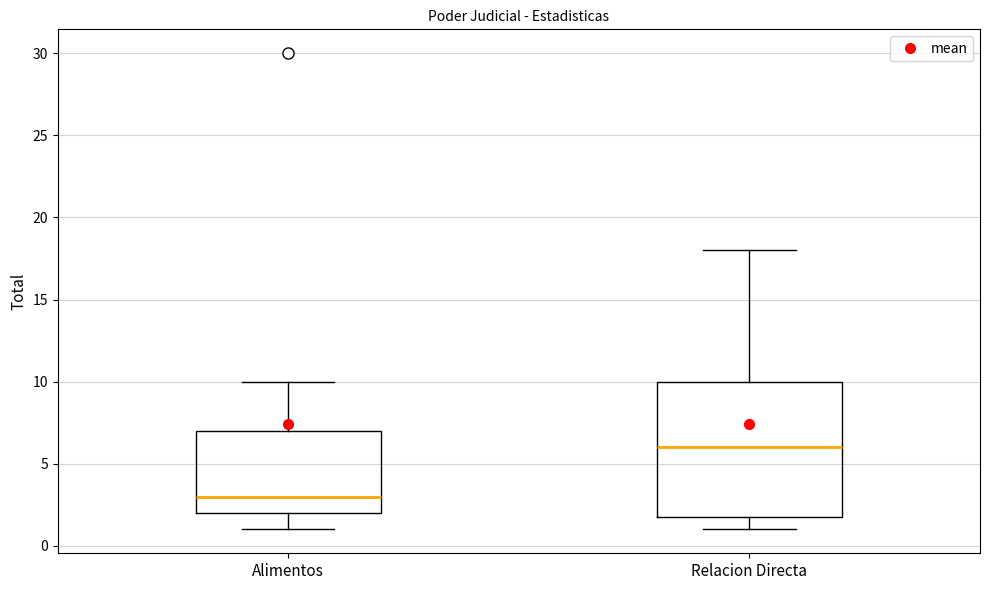

Which box is the tallest, from its lower edge to its upper edge?

Relacion Directa